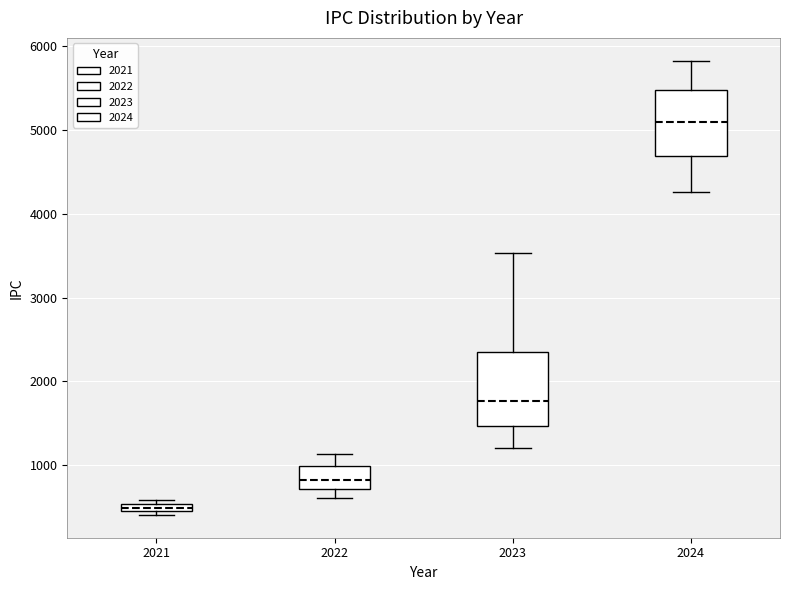

Where is the upper edge of the box at x = 2024 on the y-axis? The values are not printed on the chart, so give them approximately, as read against the axis.

5500